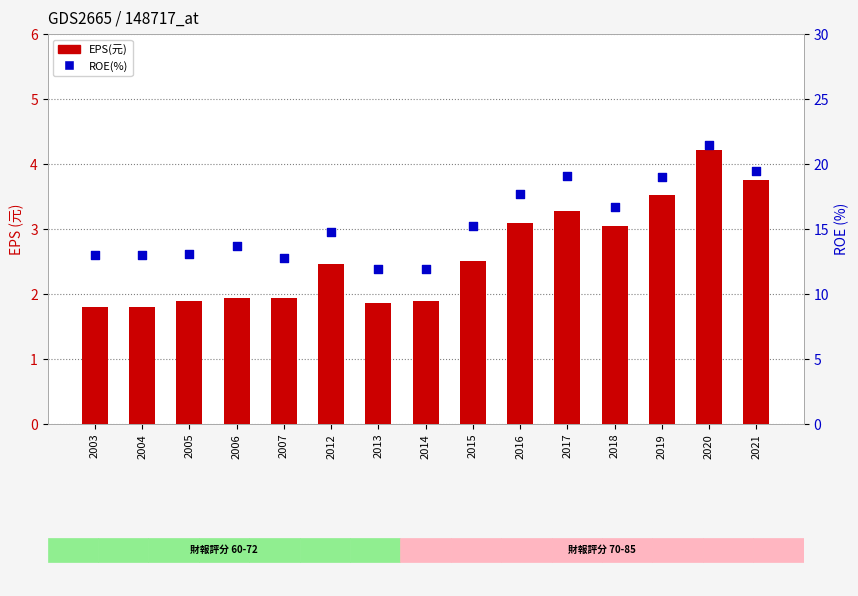

Is the value of EPS(元) at 2003 greater than the value of ROE(%) at 2004?

No